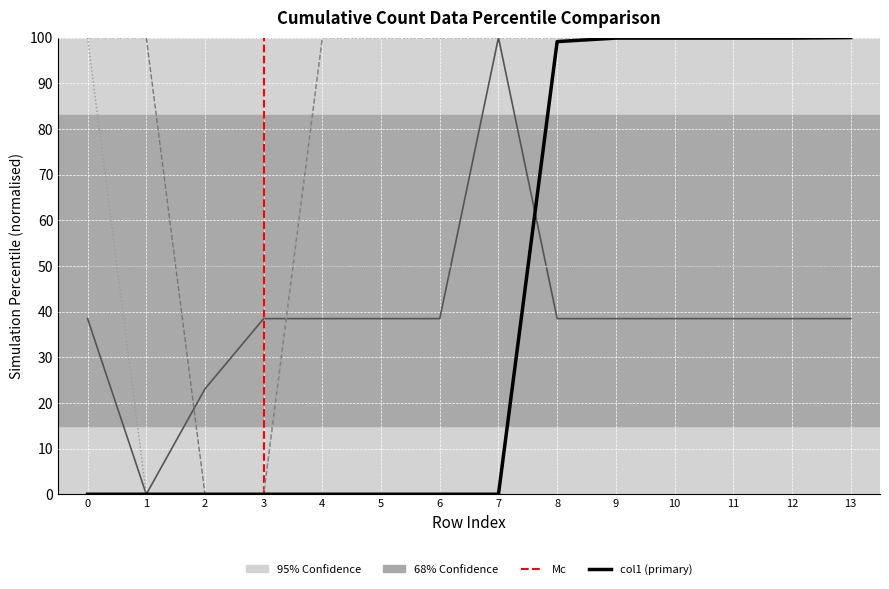

After their last crossing, which series has the higher values: col3 or col1?

col1